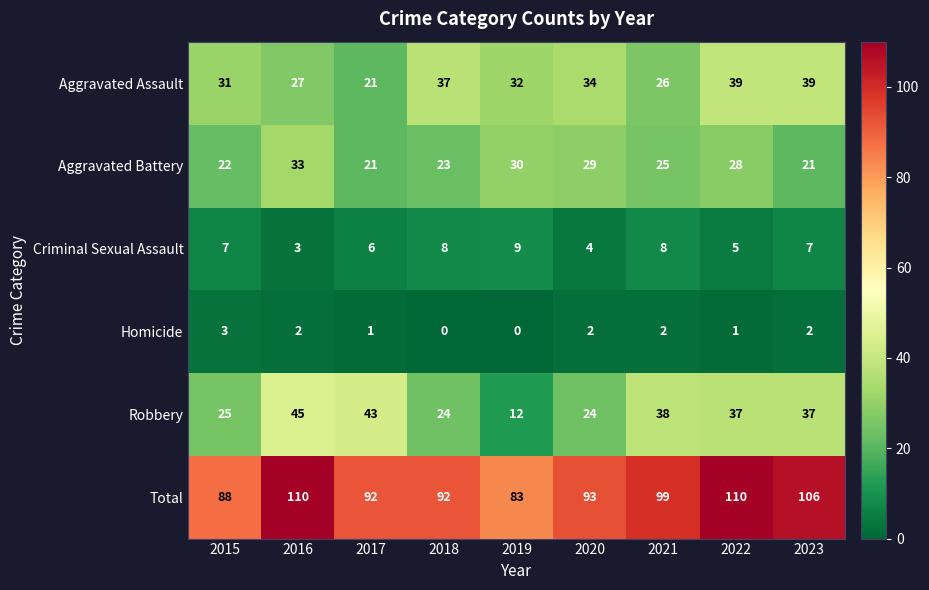

The Criminal Sexual Assault series shows 6 at 2017. True or false?

True